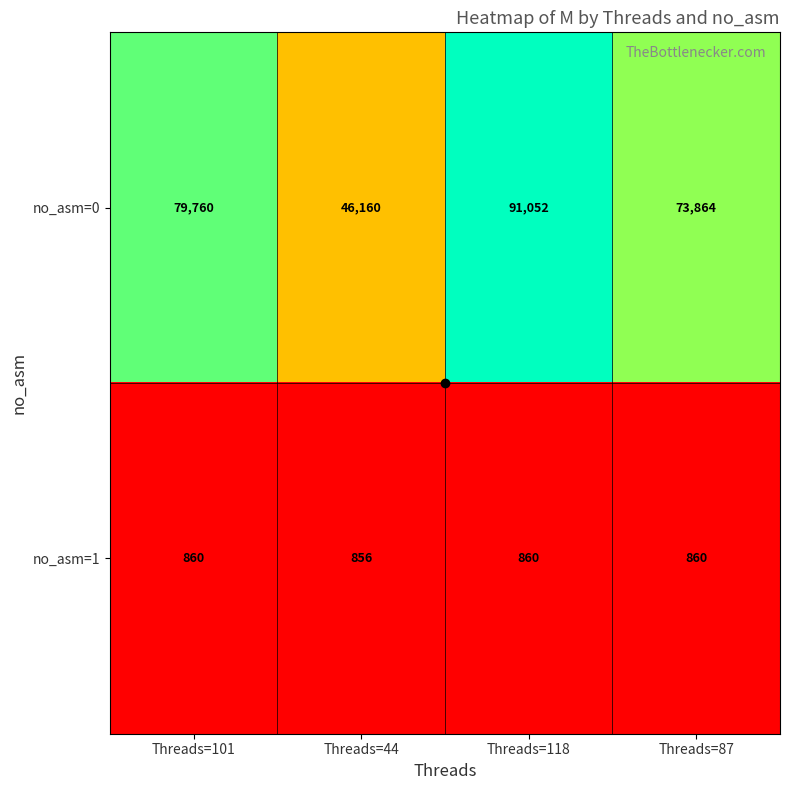

What is the approximate value of no_asm=0 at Threads=101, to the nearest 50?

79750